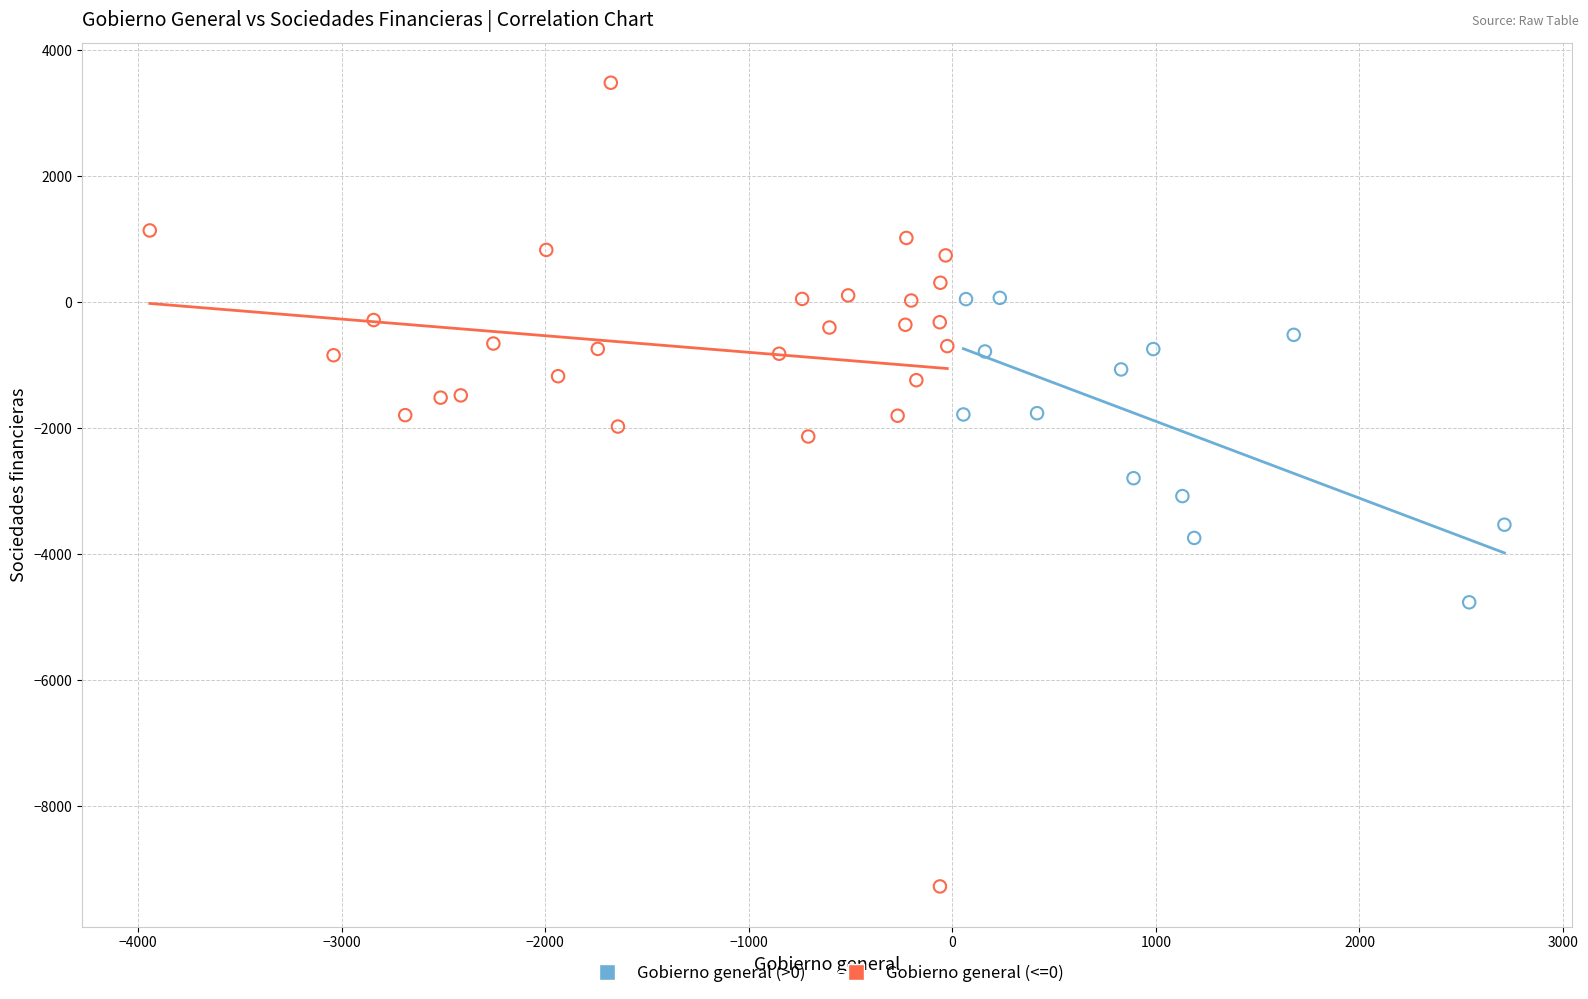

Which series reaches the maximum Y coordinate?

Gobierno general (<=0)